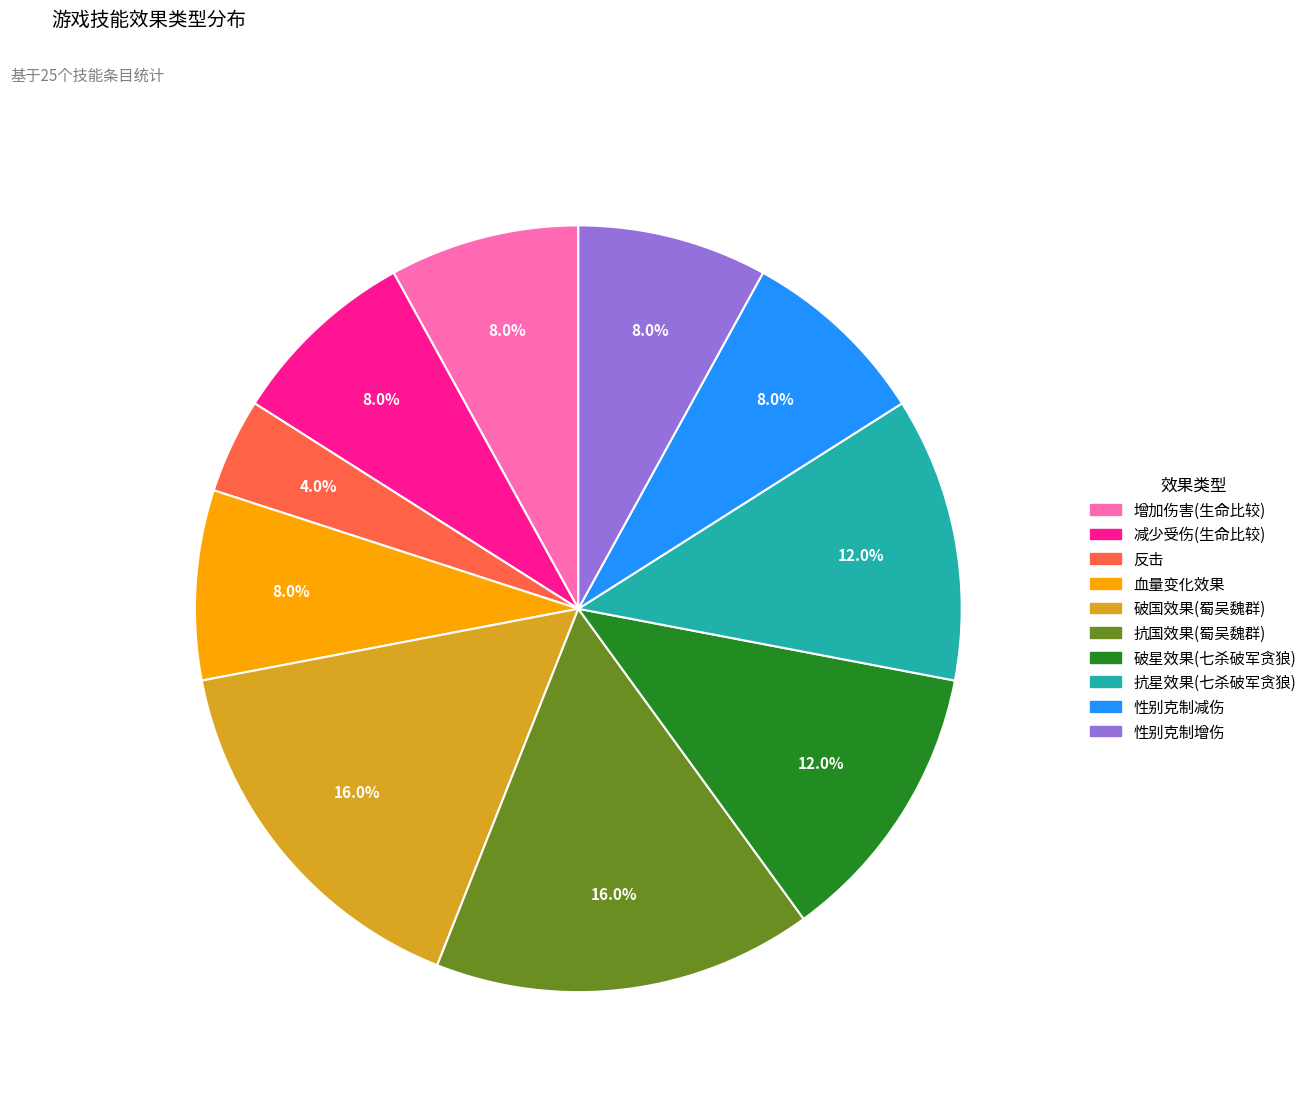

Is there any slice that represents more than half of the pie?

No